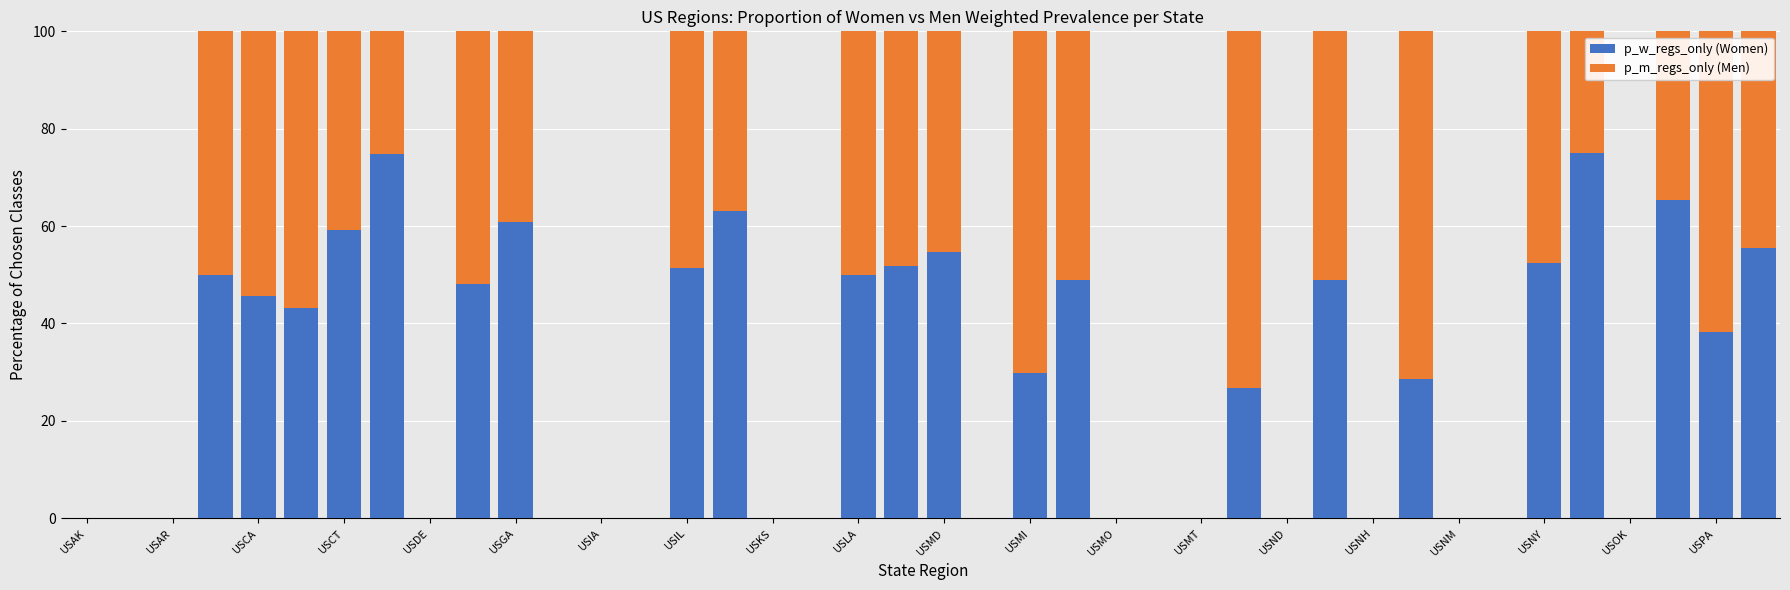

What is the highest value of the p_w_regs_only (Women) series?

74.9